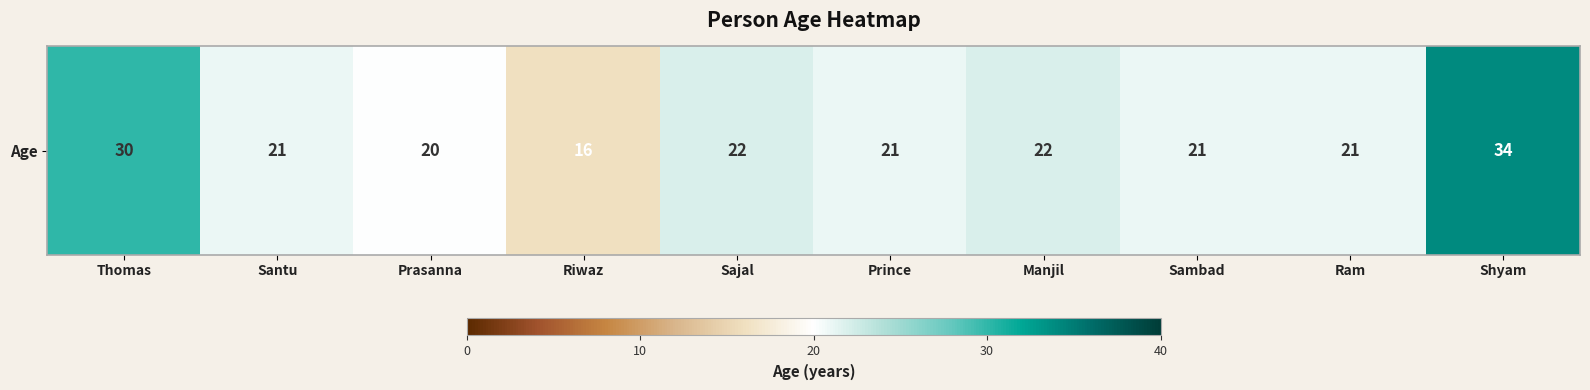

The chart shows a value of 21 at Sambad. True or false?

True